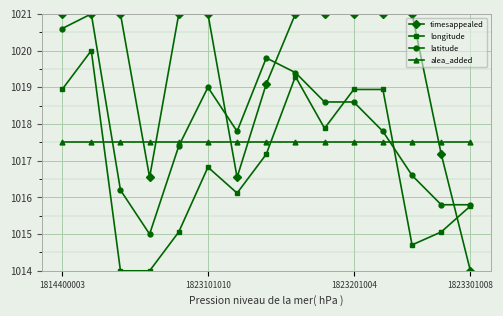

True or false: longitude has more than 0 points higher than both neighbors.

True